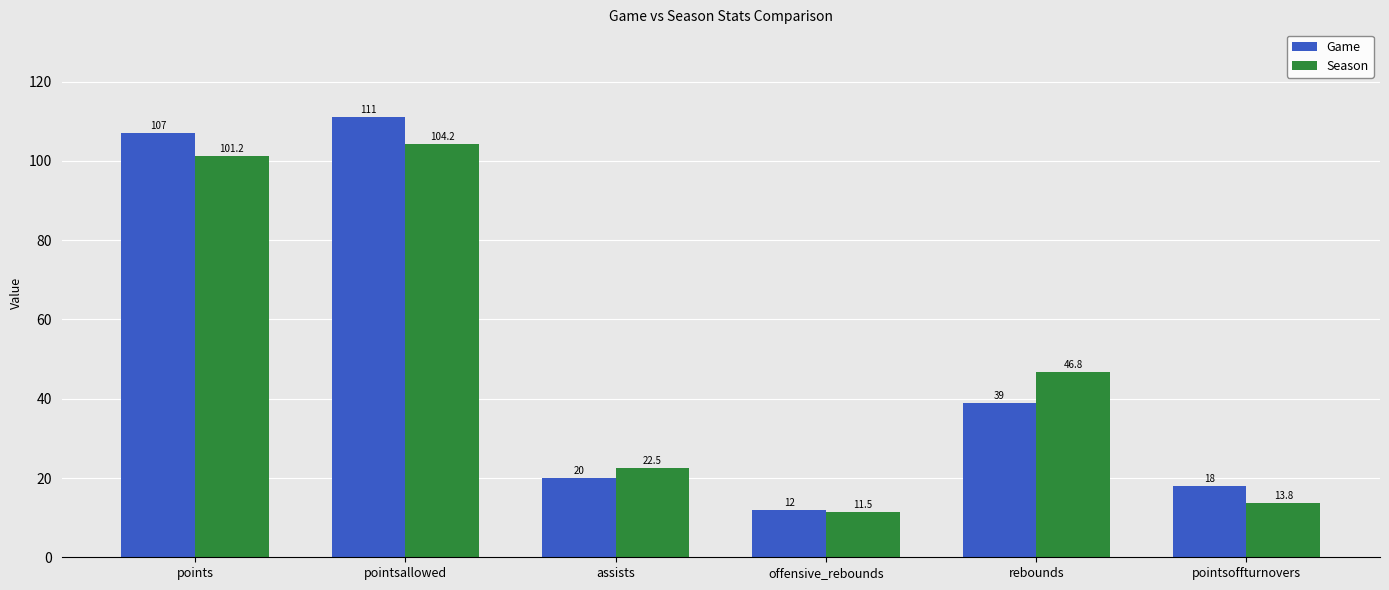

What position from the left is points?

1